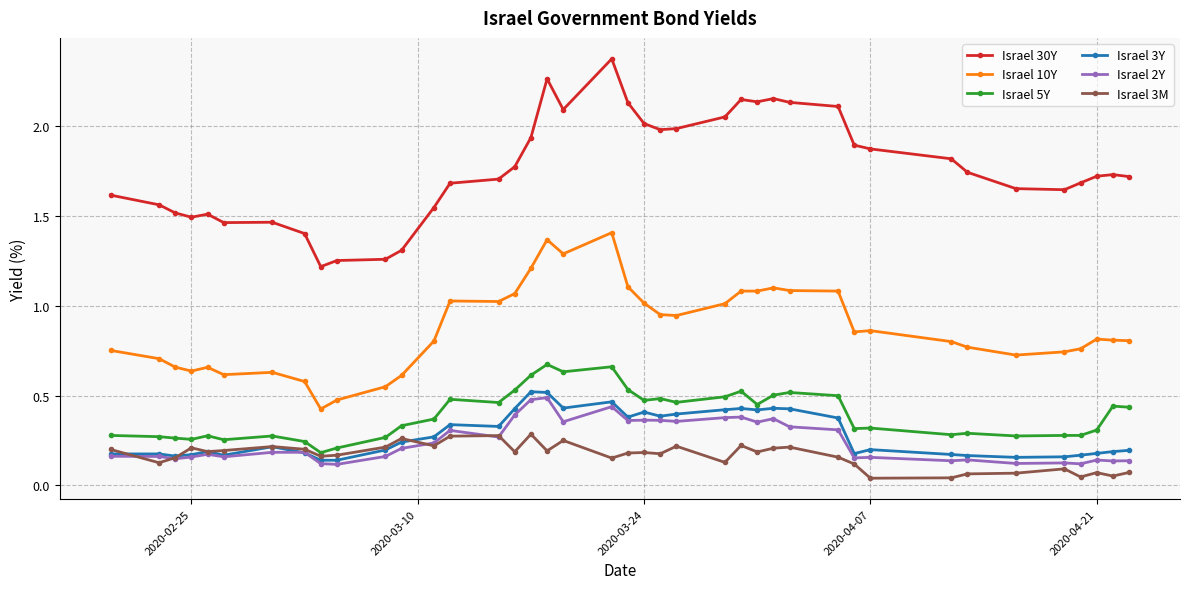

Is this an area chart (filled region under the line)?

No